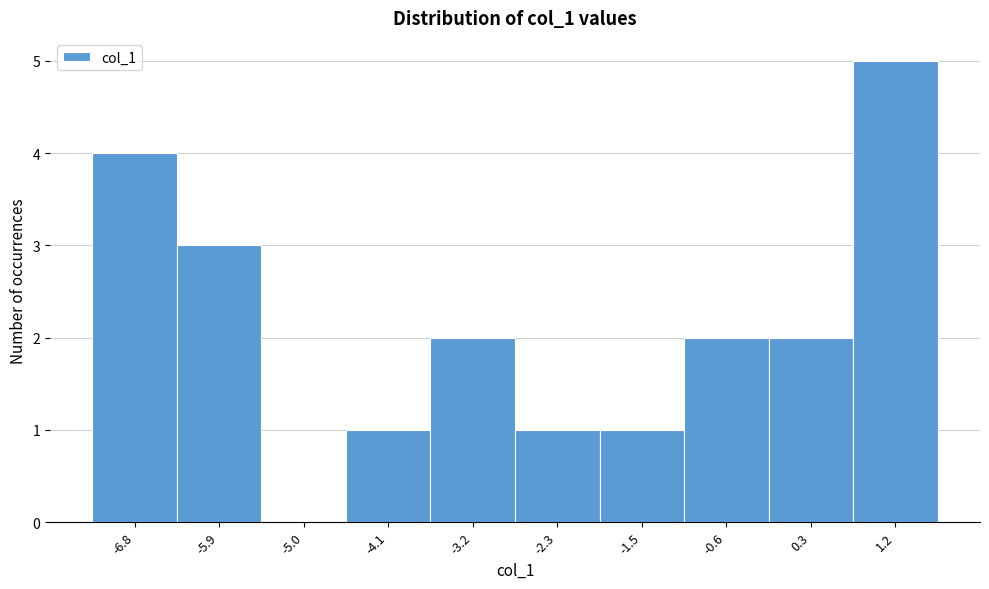

Reading right to left, what are all the values shown in this chart?

1.2=5	0.3=2	-0.6=2	-1.5=1	-2.3=1	-3.2=2	-4.1=1	-5.0=0	-5.9=3	-6.8=4